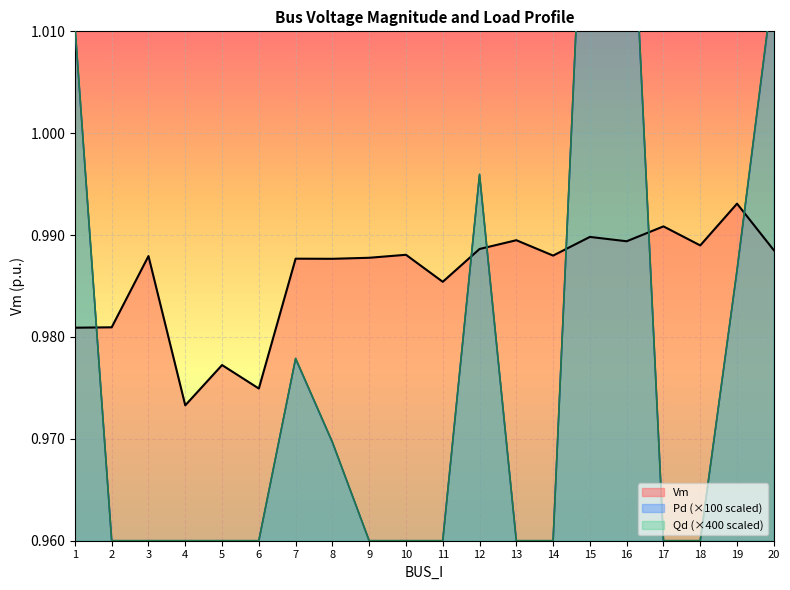

Which has a higher value, 13 or 12?

13